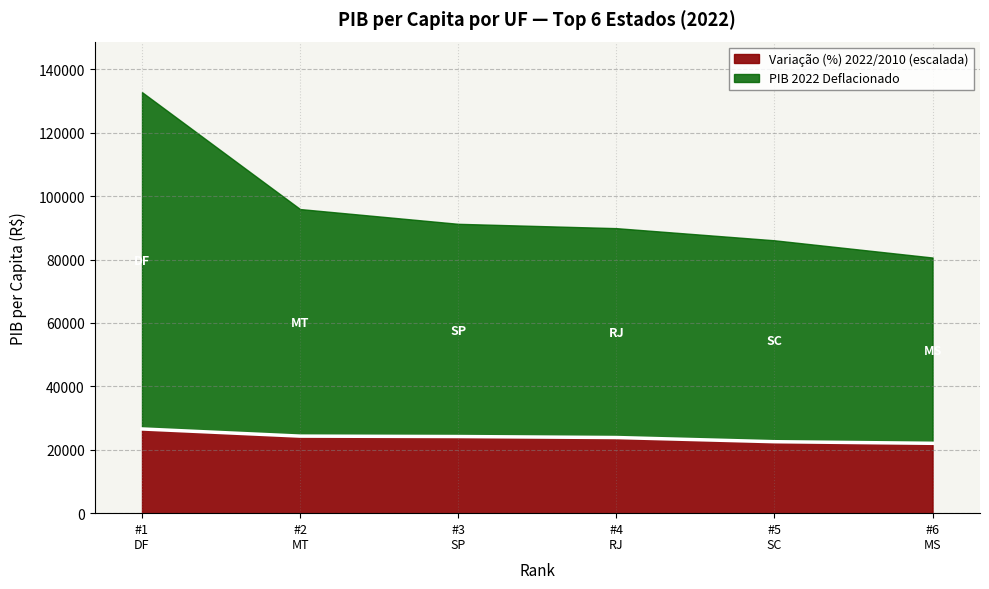

What is the maximum value for Variação (%) 2022/2010 (escalada)?

26563.9